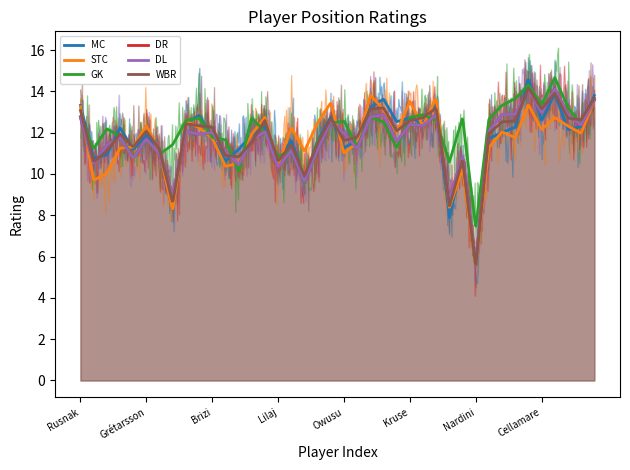

How many interior local peaks does the DR series have?

13